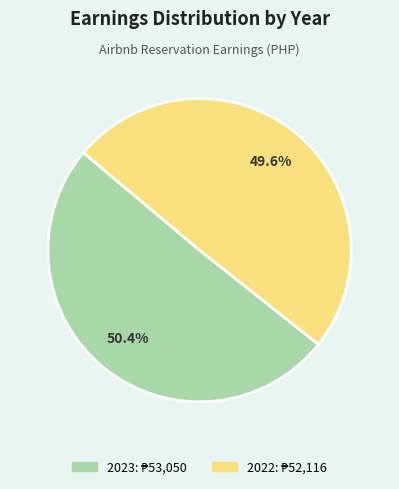

Which category accounts for the majority?

2023